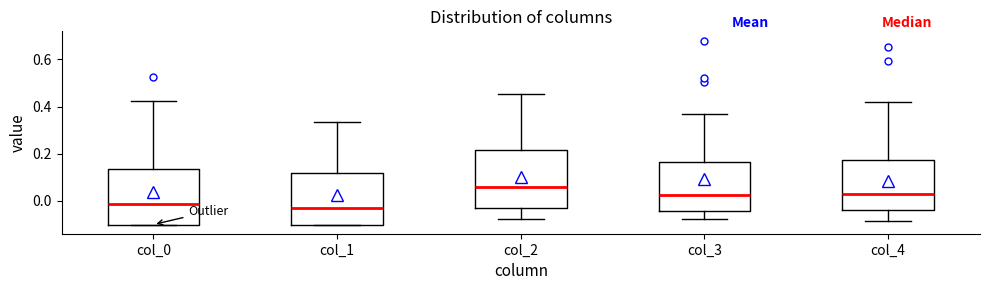

Where is the lower edge of the box for col_2 on the y-axis? The values are not printed on the chart, so give them approximately, as read against the axis.

-0.02